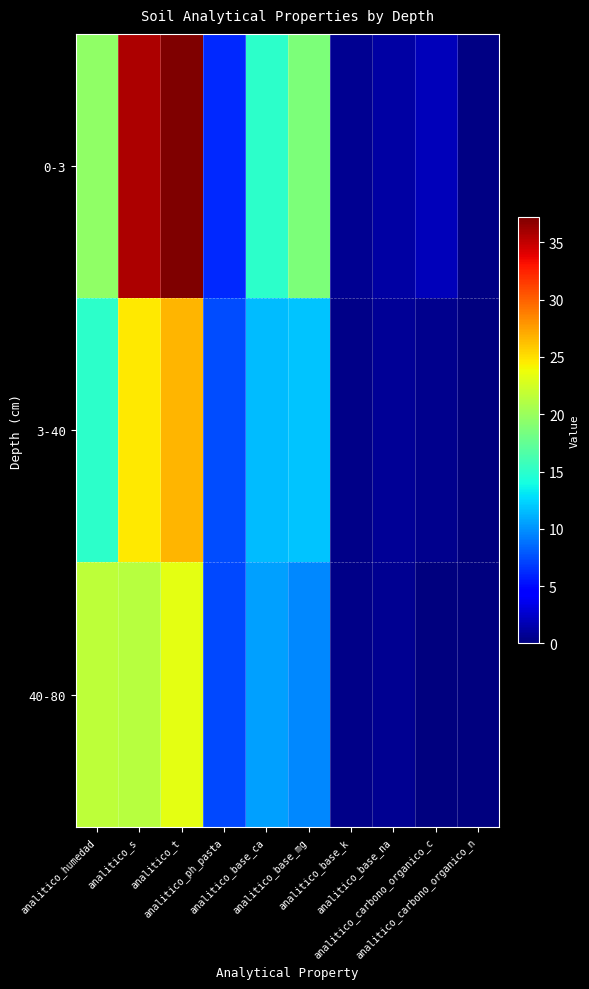

Reading left to right, extract all data points from this chart.

0-3: analitico_humedad=19.6	analitico_s=35.7	analitico_t=37.2	analitico_ph_pasta=6.2	analitico_base_ca=15.0	analitico_base_mg=18.7	analitico_base_k=0.7	analitico_base_na=1.3	analitico_carbono_organico_c=2.0	analitico_carbono_organico_n=0.2
3-40: analitico_humedad=15.1	analitico_s=24.6	analitico_t=26.6	analitico_ph_pasta=7.5	analitico_base_ca=11.5	analitico_base_mg=11.9	analitico_base_k=0.4	analitico_base_na=0.8	analitico_carbono_organico_c=0.5	analitico_carbono_organico_n=0.1
40-80: analitico_humedad=21.6	analitico_s=21.3	analitico_t=23.3	analitico_ph_pasta=7.3	analitico_base_ca=10.5	analitico_base_mg=9.7	analitico_base_k=0.4	analitico_base_na=0.7	analitico_carbono_organico_c=0.0	analitico_carbono_organico_n=0.0